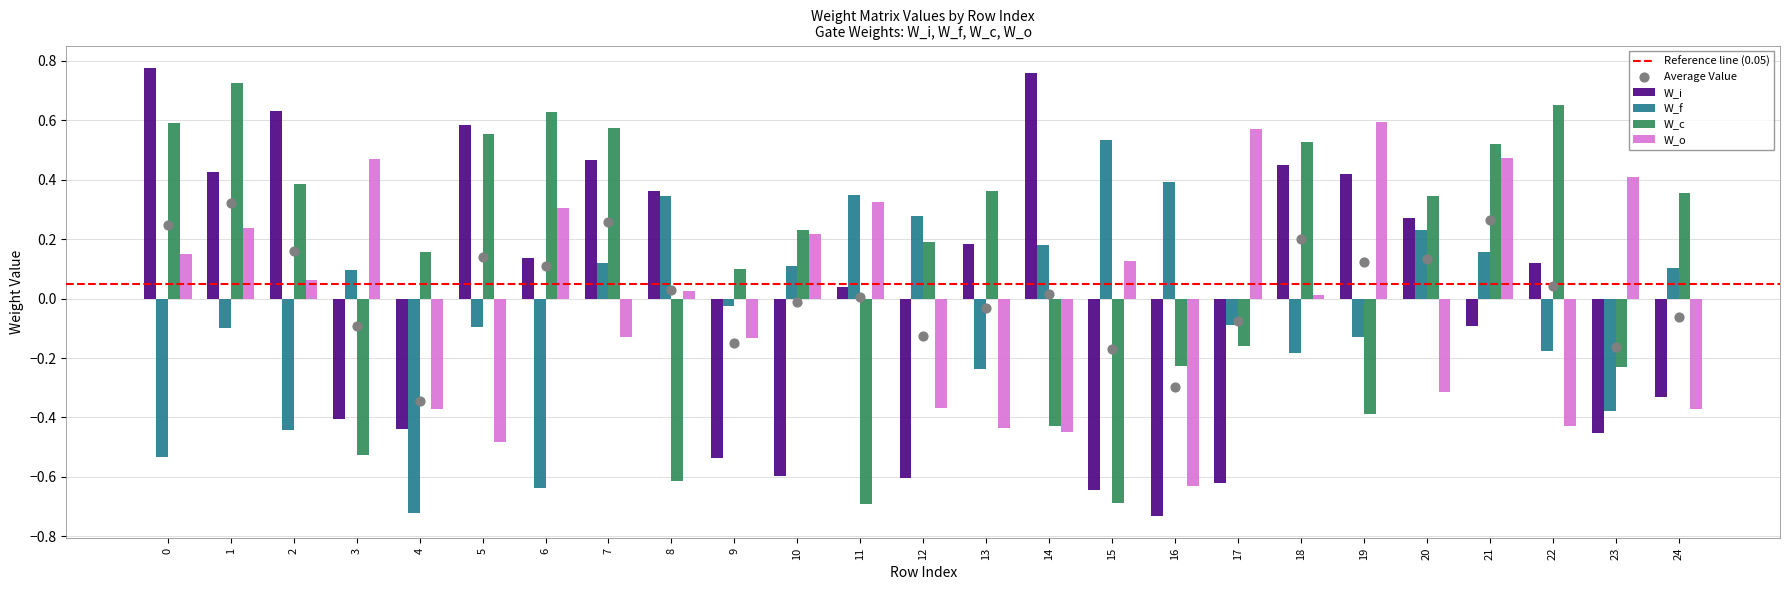

At which category is the sum across all series the highest?

1